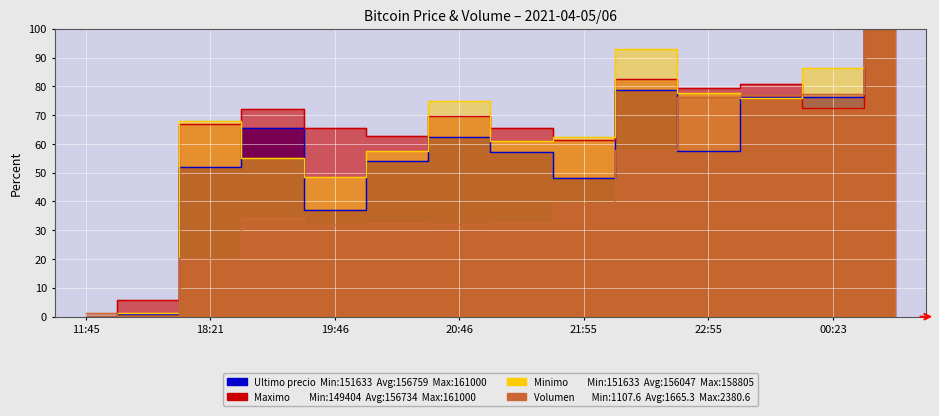

What is the difference between the maximum and second lowest values in the Maximo series?

94.4